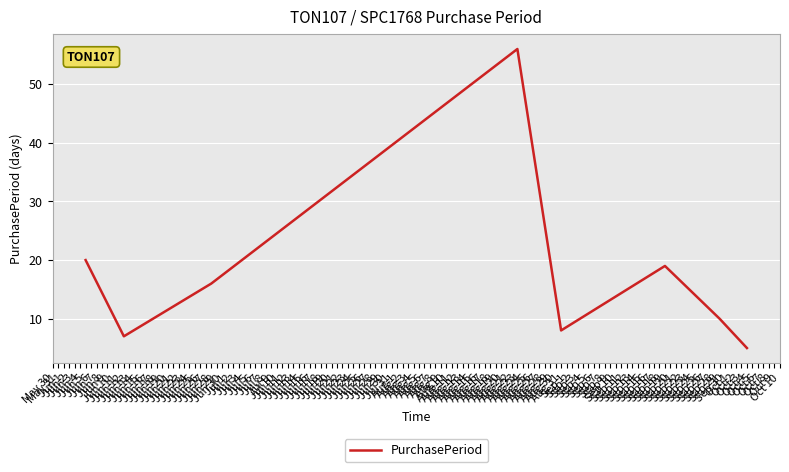

What is the maximum value shown in the chart?

56